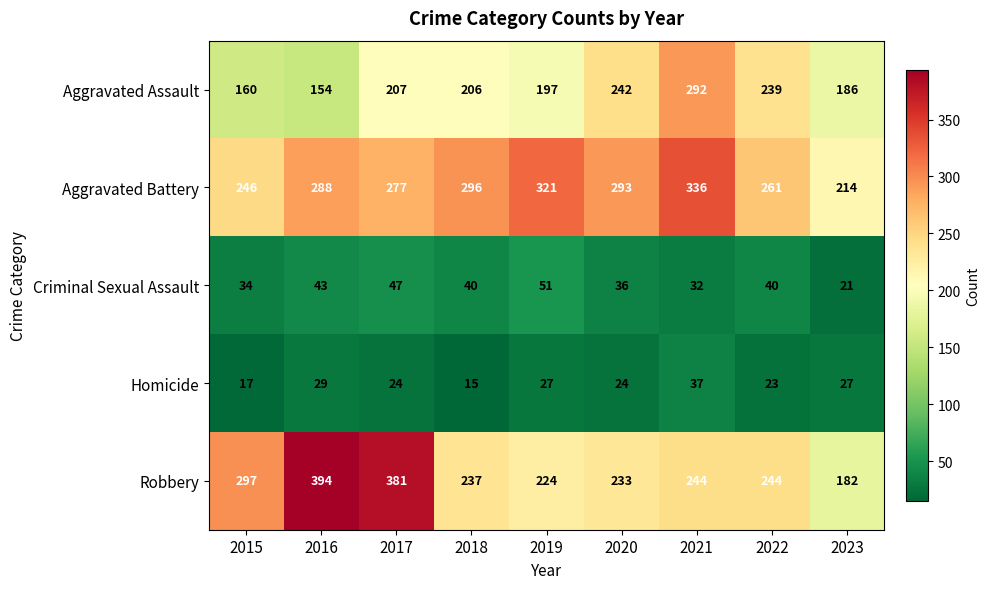

True or false: Aggravated Assault has a value of 68 at 2023.

False